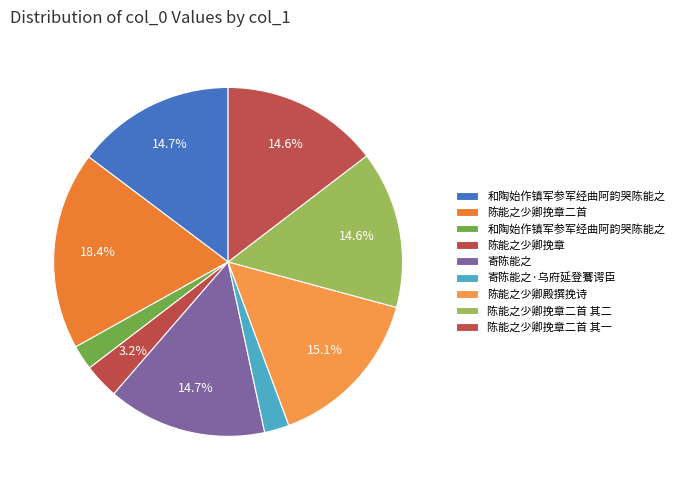

How many segments does this pie chart have?

9